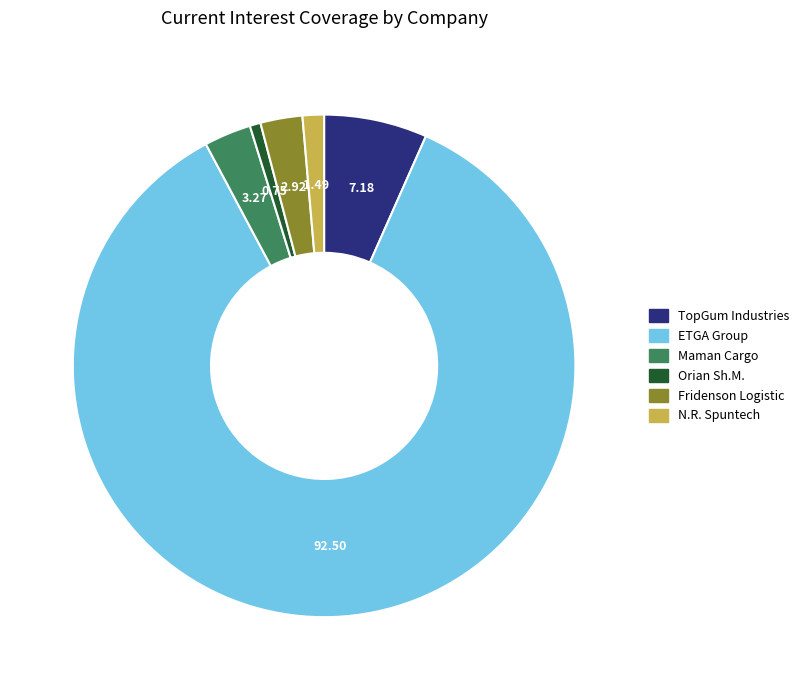

What is the smallest slice in the pie chart?

Orian Sh.M.